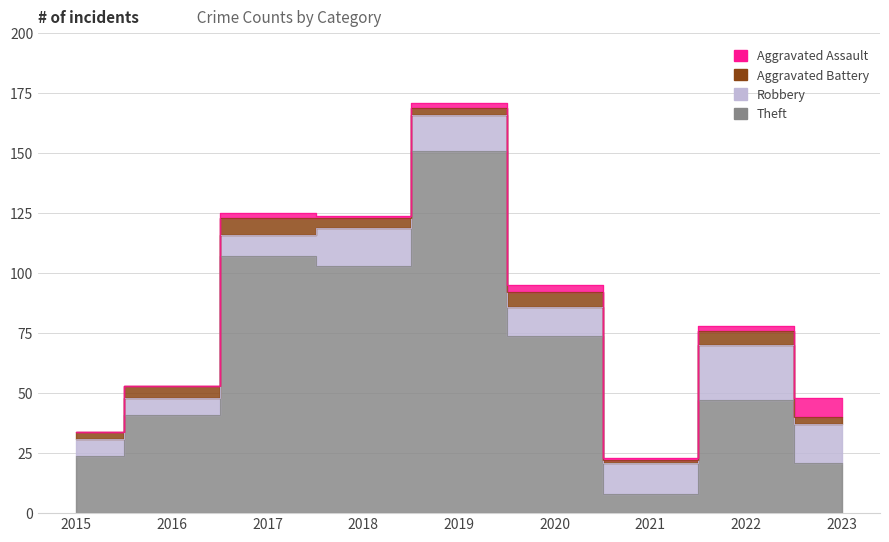

Which series has the largest total across all categories?

Theft